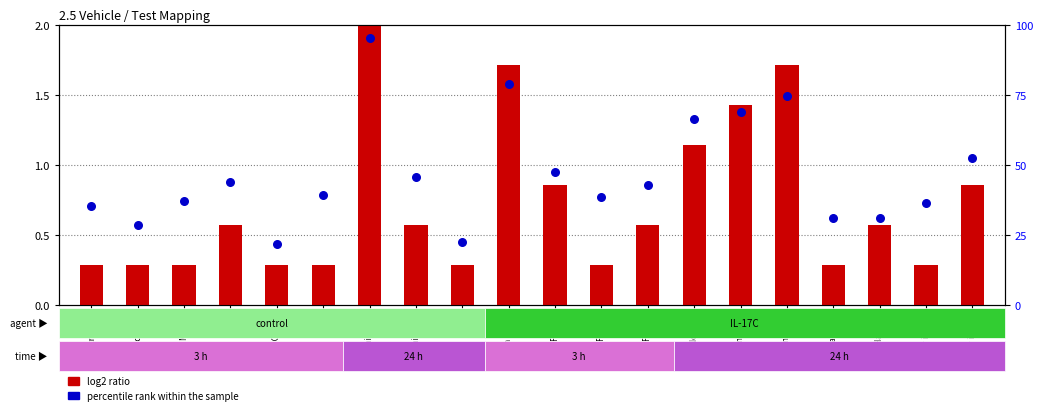

What are all the series names shown in the legend?

log2 ratio, percentile rank within the sample